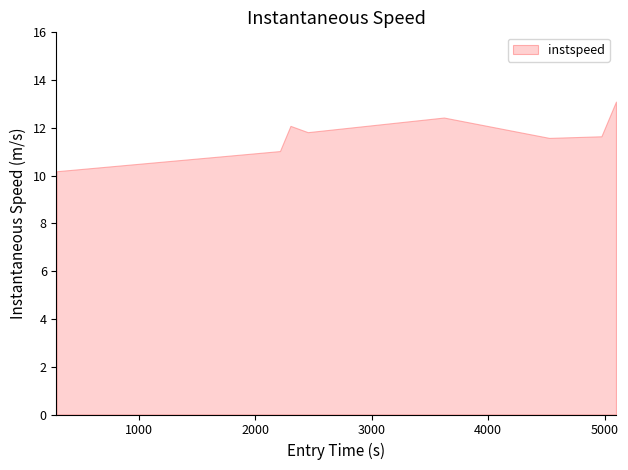

The value at 2302.304339935362 is 20.8. True or false?

False